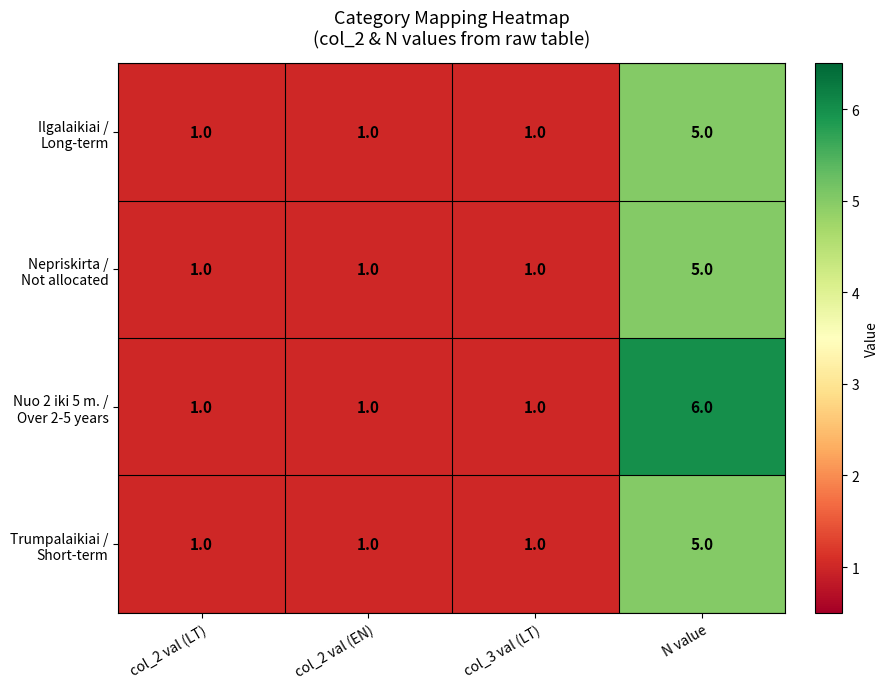

Which label corresponds to the largest value in the chart?

N value